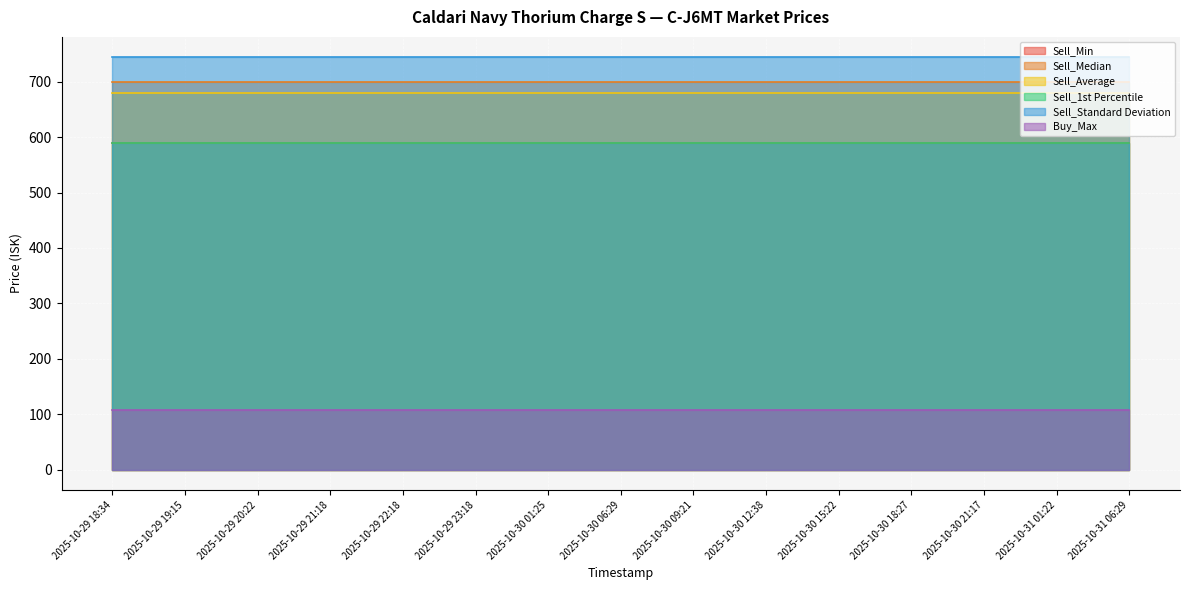

True or false: Sell_1st Percentile and Sell_Average cross at least once.

False